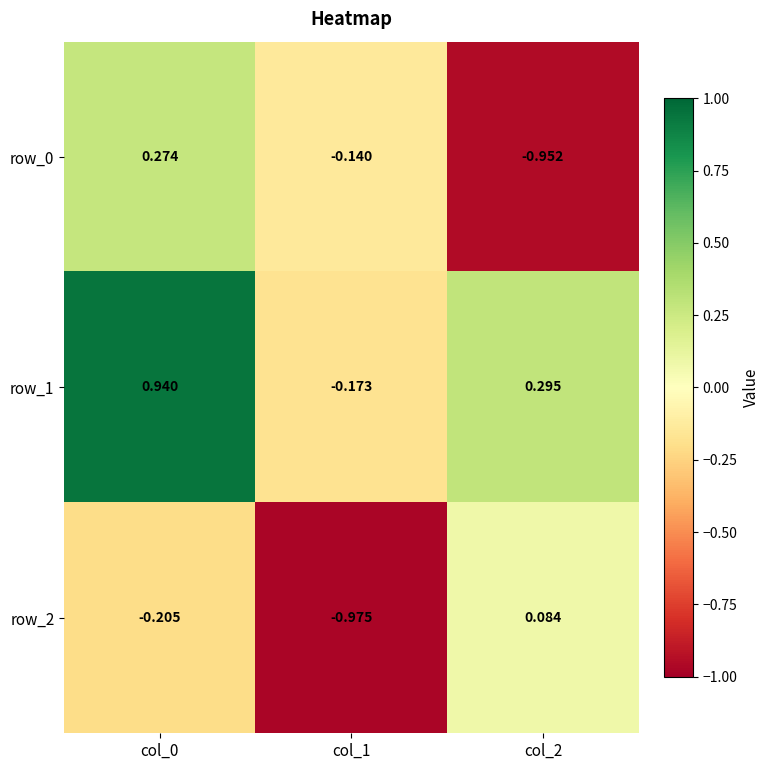

What is the sum of all row_2 values?

-1.1